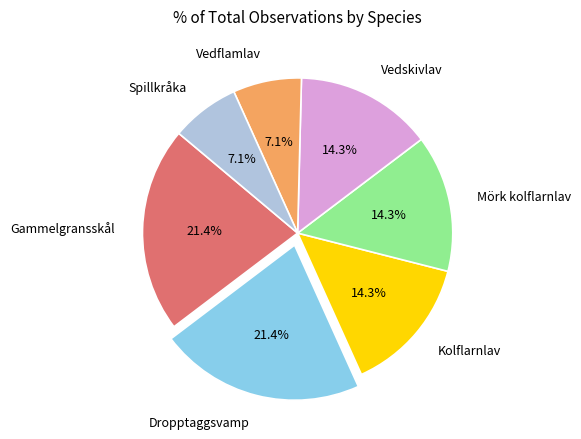

True or false: Spillkråka accounts for 7% of the total.

True